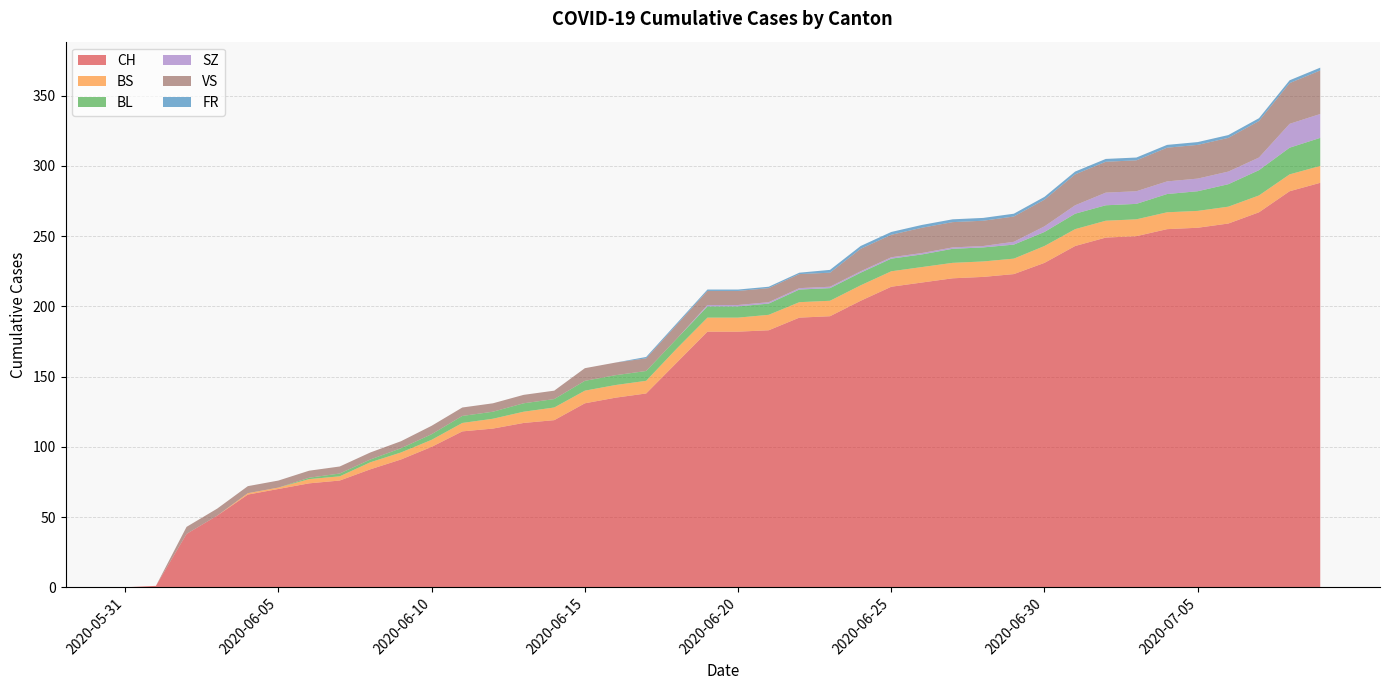

Reading left to right, transcribe all the data shown in this chart.

CH: 2020-05-31=0	2020-06-01=1	2020-06-02=38	2020-06-03=51	2020-06-04=66	2020-06-05=70	2020-06-06=74	2020-06-07=76	2020-06-08=84	2020-06-09=91	2020-06-10=100	2020-06-11=111	2020-06-12=113	2020-06-13=117	2020-06-14=119	2020-06-15=131	2020-06-16=135	2020-06-17=138	2020-06-18=160	2020-06-19=182	2020-06-20=182	2020-06-21=183	2020-06-22=192	2020-06-23=193	2020-06-24=204	2020-06-25=214	2020-06-26=217	2020-06-27=220	2020-06-28=221	2020-06-29=223	2020-06-30=231	2020-07-01=243	2020-07-02=249	2020-07-03=250	2020-07-04=255	2020-07-05=256	2020-07-06=259	2020-07-07=267	2020-07-08=282	2020-07-09=288
BS: 2020-05-31=0	2020-06-01=0	2020-06-02=0	2020-06-03=0	2020-06-04=1	2020-06-05=1	2020-06-06=3	2020-06-07=3	2020-06-08=5	2020-06-09=5	2020-06-10=5	2020-06-11=6	2020-06-12=7	2020-06-13=8	2020-06-14=9	2020-06-15=9	2020-06-16=9	2020-06-17=9	2020-06-18=10	2020-06-19=10	2020-06-20=10	2020-06-21=11	2020-06-22=11	2020-06-23=11	2020-06-24=11	2020-06-25=11	2020-06-26=11	2020-06-27=11	2020-06-28=11	2020-06-29=11	2020-06-30=12	2020-07-01=12	2020-07-02=12	2020-07-03=12	2020-07-04=12	2020-07-05=12	2020-07-06=12	2020-07-07=12	2020-07-08=12	2020-07-09=12
BL: 2020-05-31=0	2020-06-01=0	2020-06-02=0	2020-06-03=0	2020-06-04=0	2020-06-05=0	2020-06-06=1	2020-06-07=2	2020-06-08=2	2020-06-09=3	2020-06-10=4	2020-06-11=5	2020-06-12=5	2020-06-13=6	2020-06-14=6	2020-06-15=7	2020-06-16=7	2020-06-17=7	2020-06-18=7	2020-06-19=8	2020-06-20=8	2020-06-21=8	2020-06-22=9	2020-06-23=9	2020-06-24=9	2020-06-25=9	2020-06-26=9	2020-06-27=10	2020-06-28=10	2020-06-29=10	2020-06-30=10	2020-07-01=11	2020-07-02=11	2020-07-03=11	2020-07-04=13	2020-07-05=14	2020-07-06=16	2020-07-07=18	2020-07-08=19	2020-07-09=20
SZ: 2020-05-31=0	2020-06-01=0	2020-06-02=0	2020-06-03=0	2020-06-04=0	2020-06-05=0	2020-06-06=0	2020-06-07=0	2020-06-08=0	2020-06-09=0	2020-06-10=0	2020-06-11=0	2020-06-12=0	2020-06-13=0	2020-06-14=0	2020-06-15=0	2020-06-16=0	2020-06-17=0	2020-06-18=0	2020-06-19=1	2020-06-20=1	2020-06-21=1	2020-06-22=1	2020-06-23=1	2020-06-24=1	2020-06-25=1	2020-06-26=1	2020-06-27=1	2020-06-28=1	2020-06-29=2	2020-06-30=4	2020-07-01=6	2020-07-02=9	2020-07-03=9	2020-07-04=9	2020-07-05=9	2020-07-06=9	2020-07-07=9	2020-07-08=17	2020-07-09=17
VS: 2020-05-31=0	2020-06-01=0	2020-06-02=5	2020-06-03=5	2020-06-04=5	2020-06-05=5	2020-06-06=5	2020-06-07=5	2020-06-08=5	2020-06-09=5	2020-06-10=6	2020-06-11=6	2020-06-12=6	2020-06-13=6	2020-06-14=6	2020-06-15=9	2020-06-16=9	2020-06-17=9	2020-06-18=10	2020-06-19=10	2020-06-20=10	2020-06-21=10	2020-06-22=10	2020-06-23=10	2020-06-24=16	2020-06-25=16	2020-06-26=18	2020-06-27=18	2020-06-28=18	2020-06-29=18	2020-06-30=19	2020-07-01=22	2020-07-02=22	2020-07-03=22	2020-07-04=24	2020-07-05=24	2020-07-06=24	2020-07-07=26	2020-07-08=29	2020-07-09=31
FR: 2020-05-31=0	2020-06-01=0	2020-06-02=0	2020-06-03=0	2020-06-04=0	2020-06-05=0	2020-06-06=0	2020-06-07=0	2020-06-08=0	2020-06-09=0	2020-06-10=0	2020-06-11=0	2020-06-12=0	2020-06-13=0	2020-06-14=0	2020-06-15=0	2020-06-16=0	2020-06-17=1	2020-06-18=1	2020-06-19=1	2020-06-20=1	2020-06-21=1	2020-06-22=1	2020-06-23=2	2020-06-24=2	2020-06-25=2	2020-06-26=2	2020-06-27=2	2020-06-28=2	2020-06-29=2	2020-06-30=2	2020-07-01=2	2020-07-02=2	2020-07-03=2	2020-07-04=2	2020-07-05=2	2020-07-06=2	2020-07-07=2	2020-07-08=2	2020-07-09=2